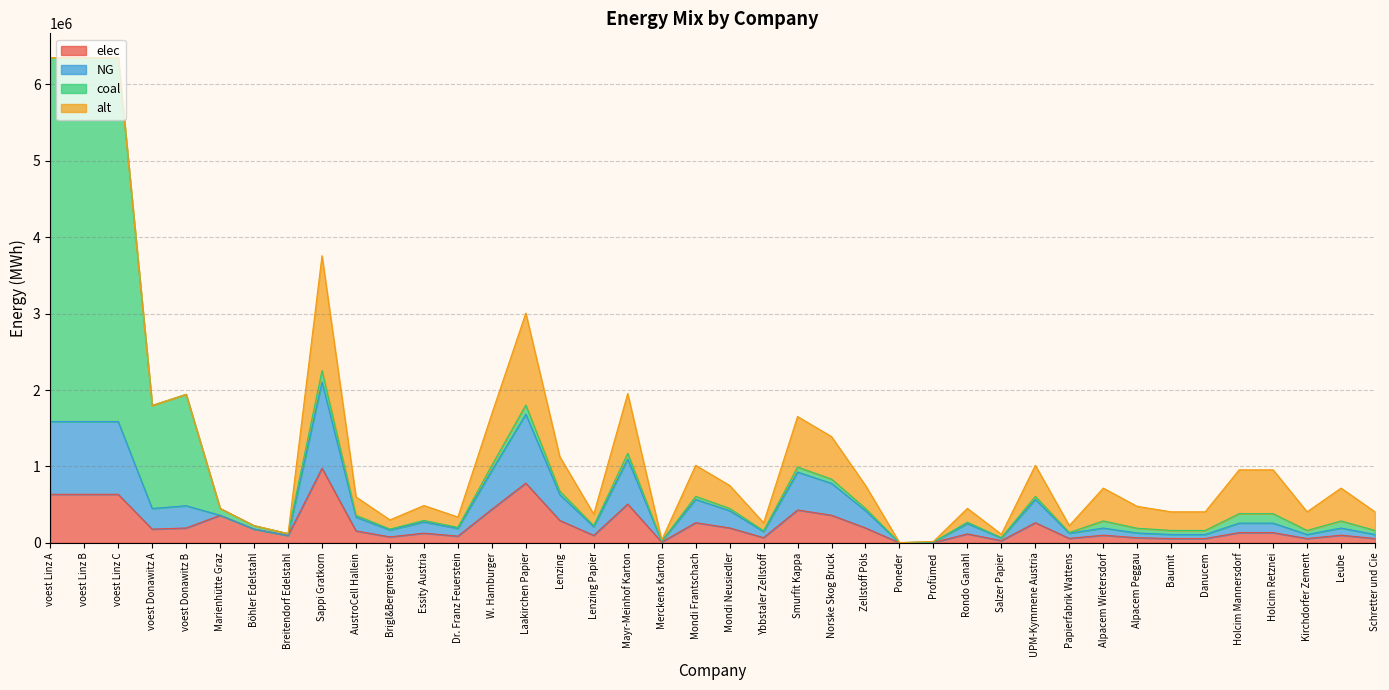

What is the minimum value shown in the chart?

977.2